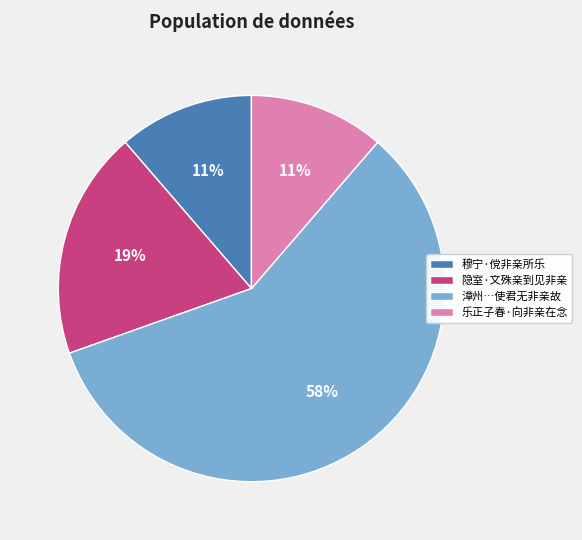

Count the number of slices in the pie.

4